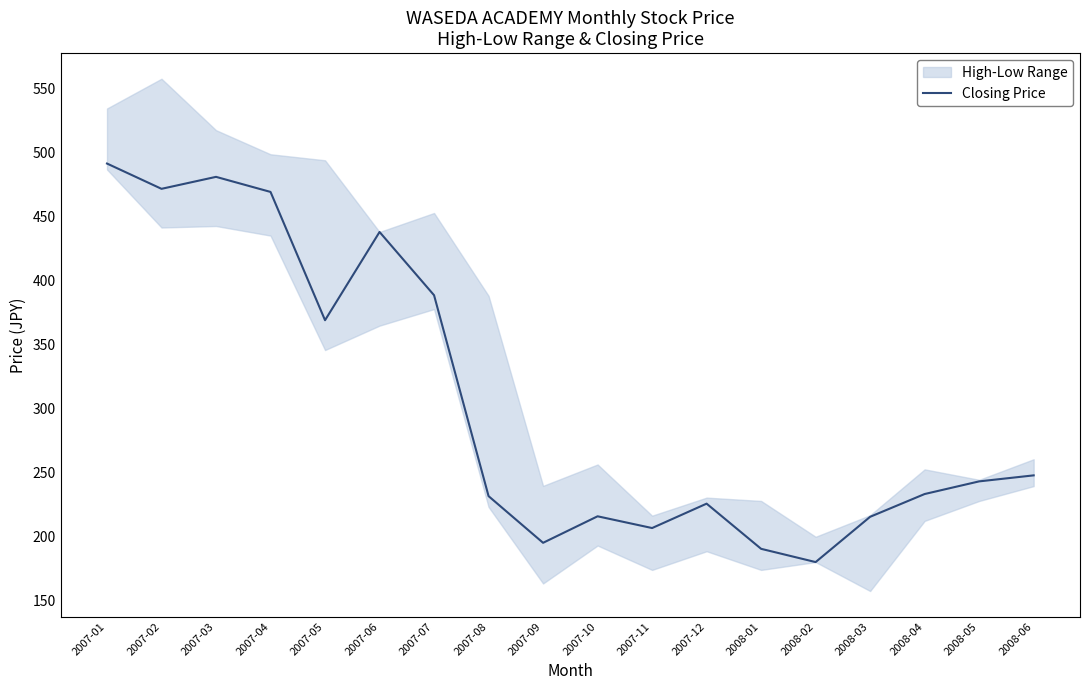

Is this an area chart (filled region under the line)?

No